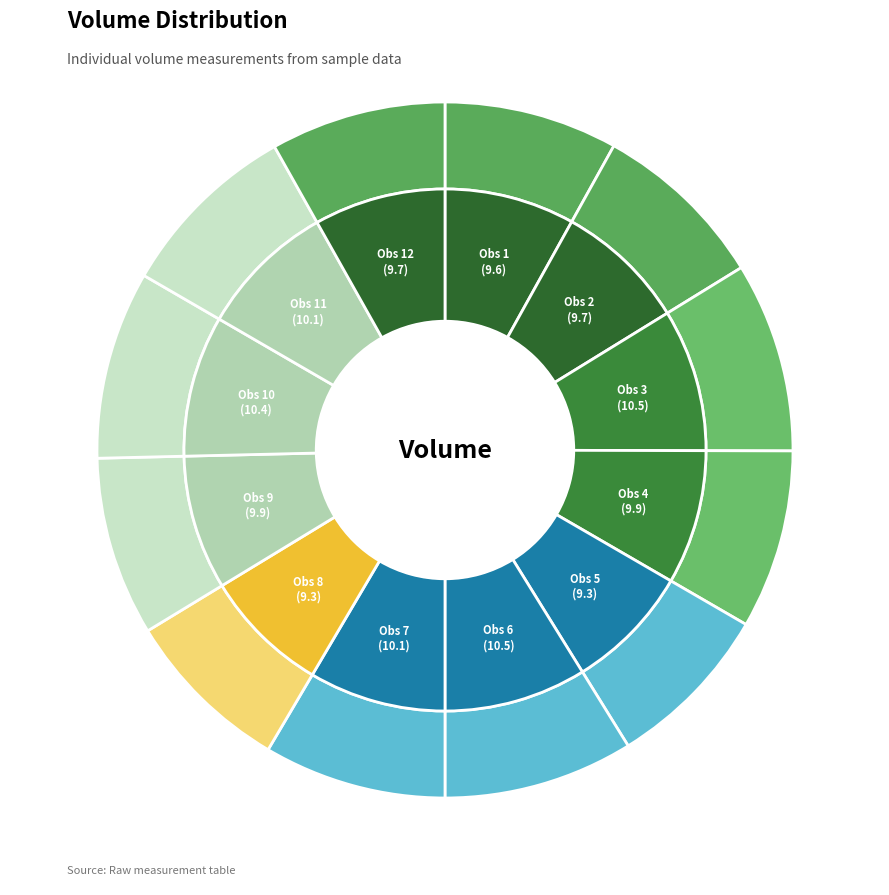

What percentage do 9.6 and 9.9 together represent?

16.4%